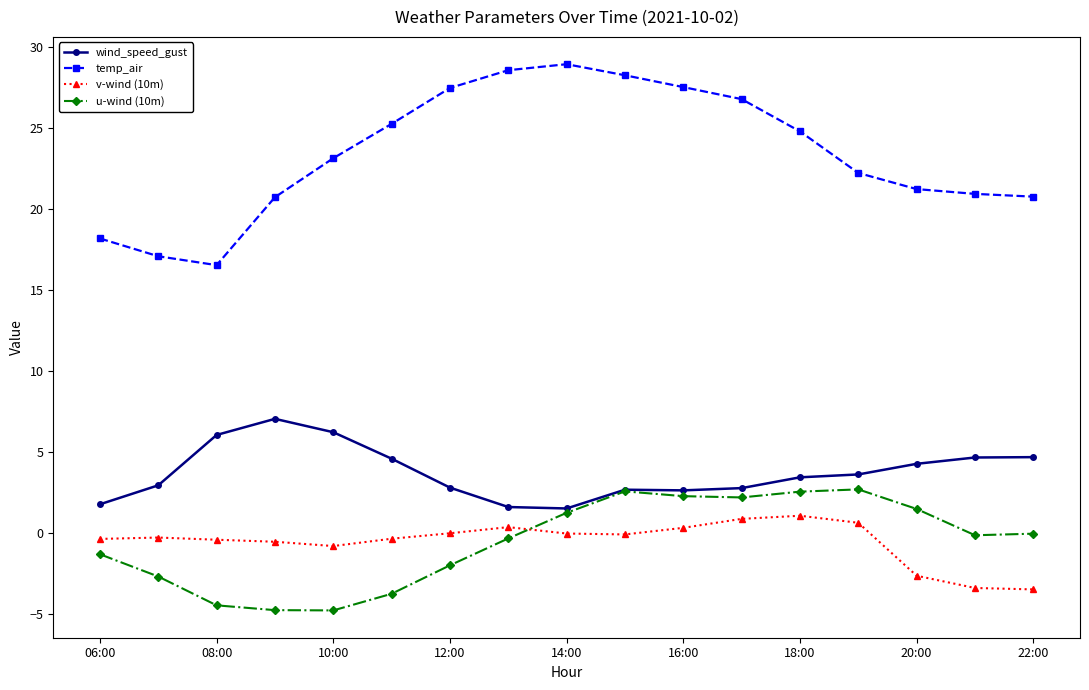

Which series has the largest total across all categories?

temp_air